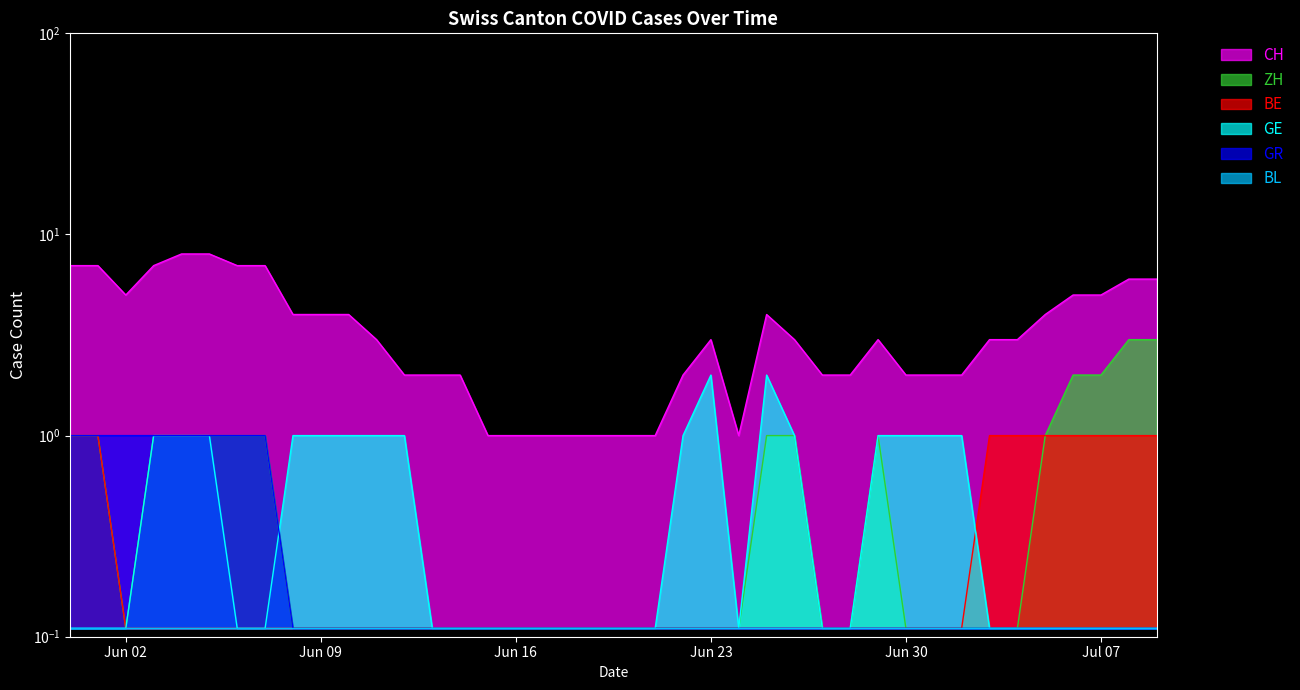

Read the CH value at 2020-06-18.

1.0